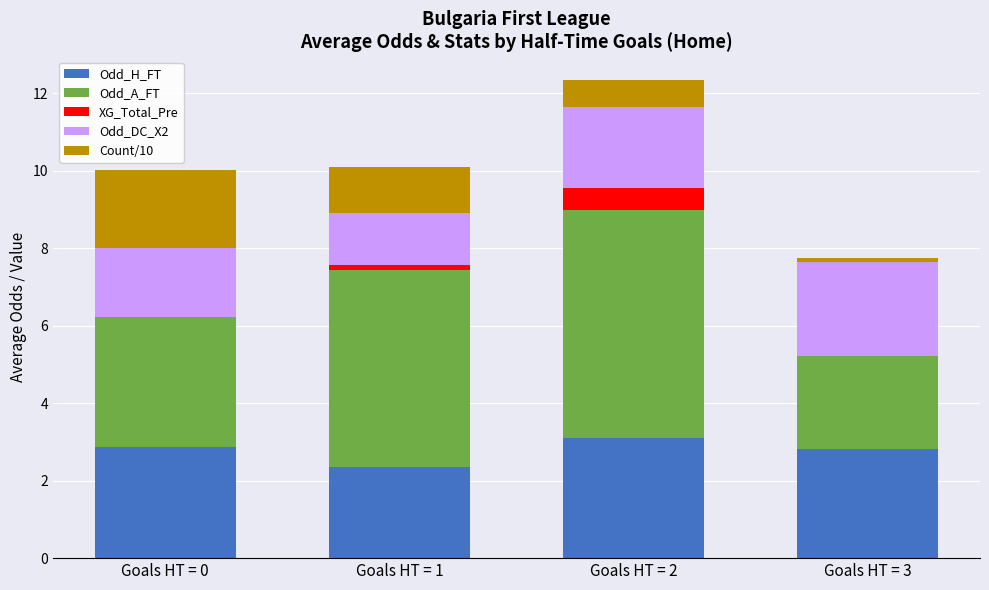

At which category is the sum across all series the highest?

Goals HT = 2